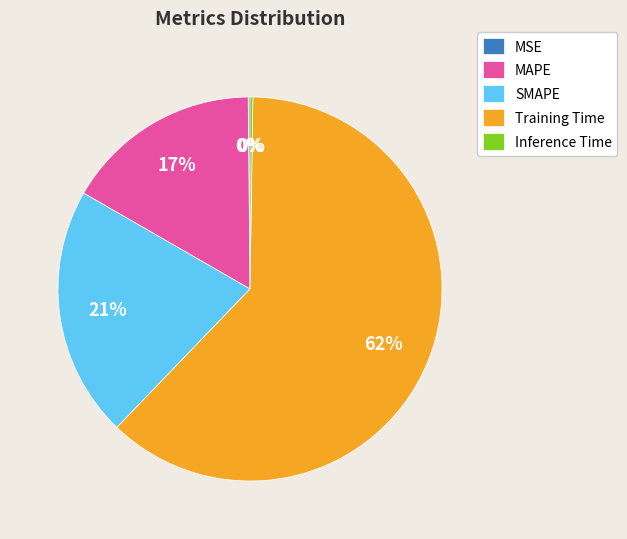

Is it true that Training Time is 62% of the pie?

True